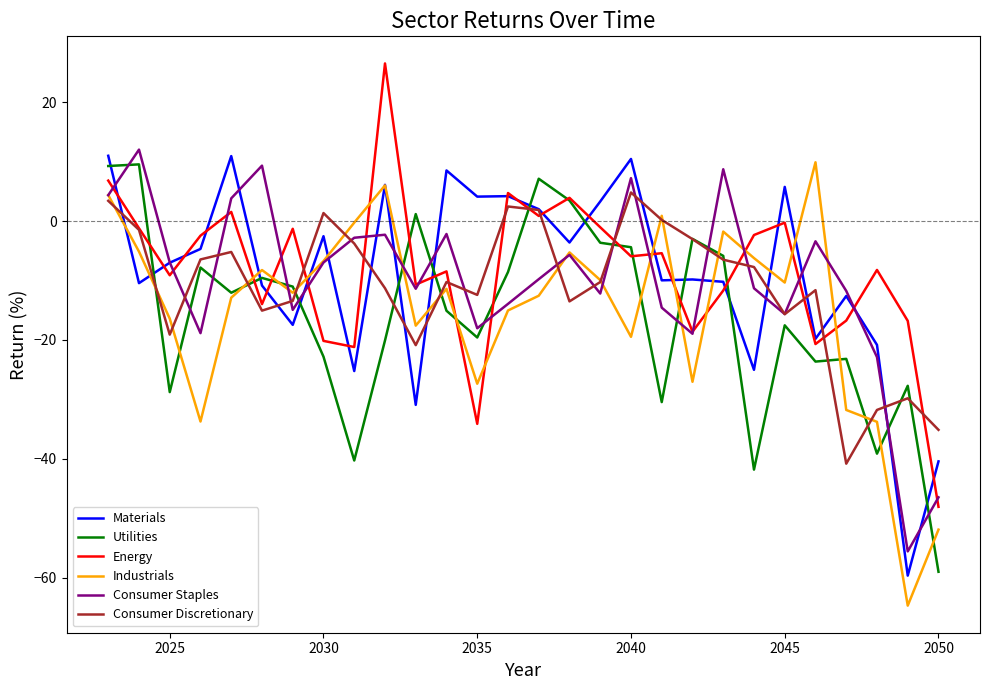

What is the smallest value displayed?

-64.7